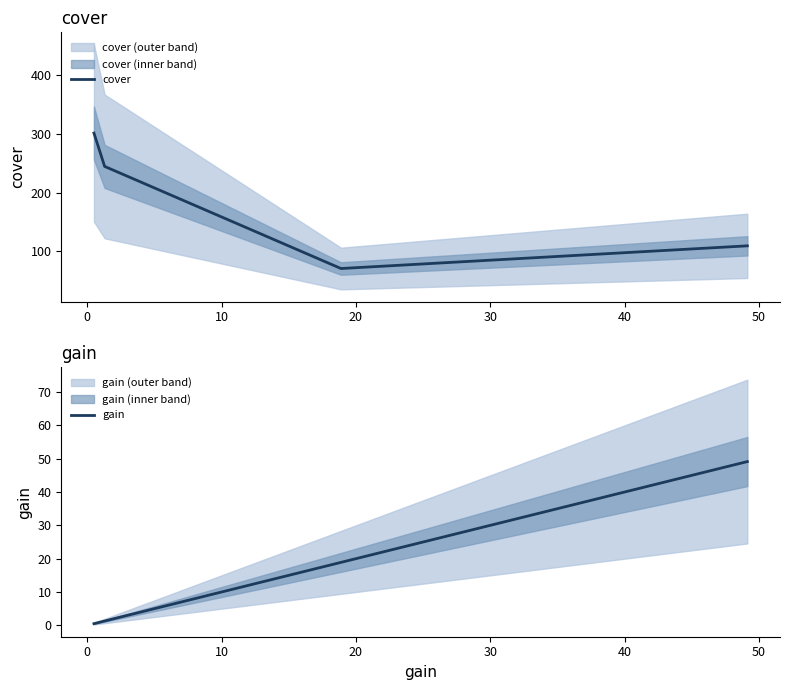

What is the difference between the maximum and minimum values in the cover series?

230.4